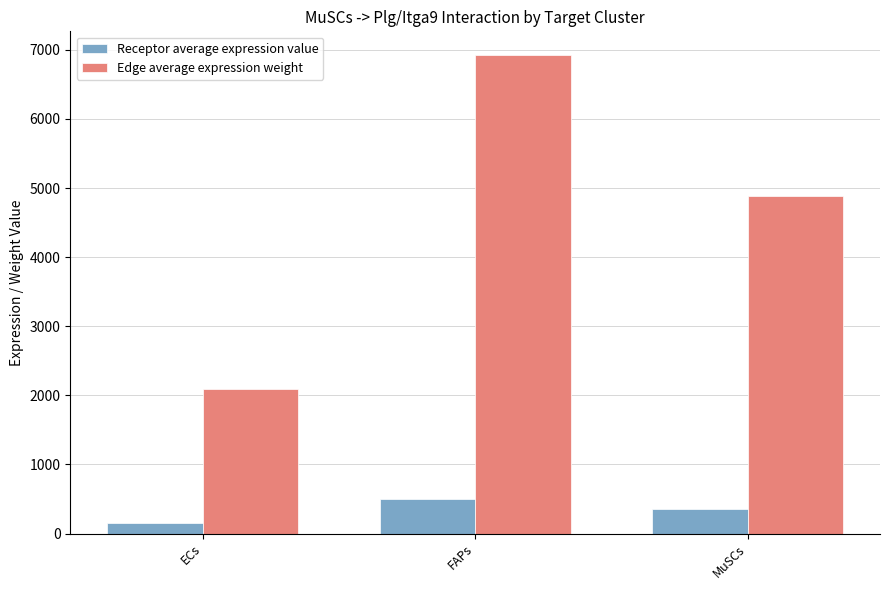

What is the minimum value shown in the chart?

150.9